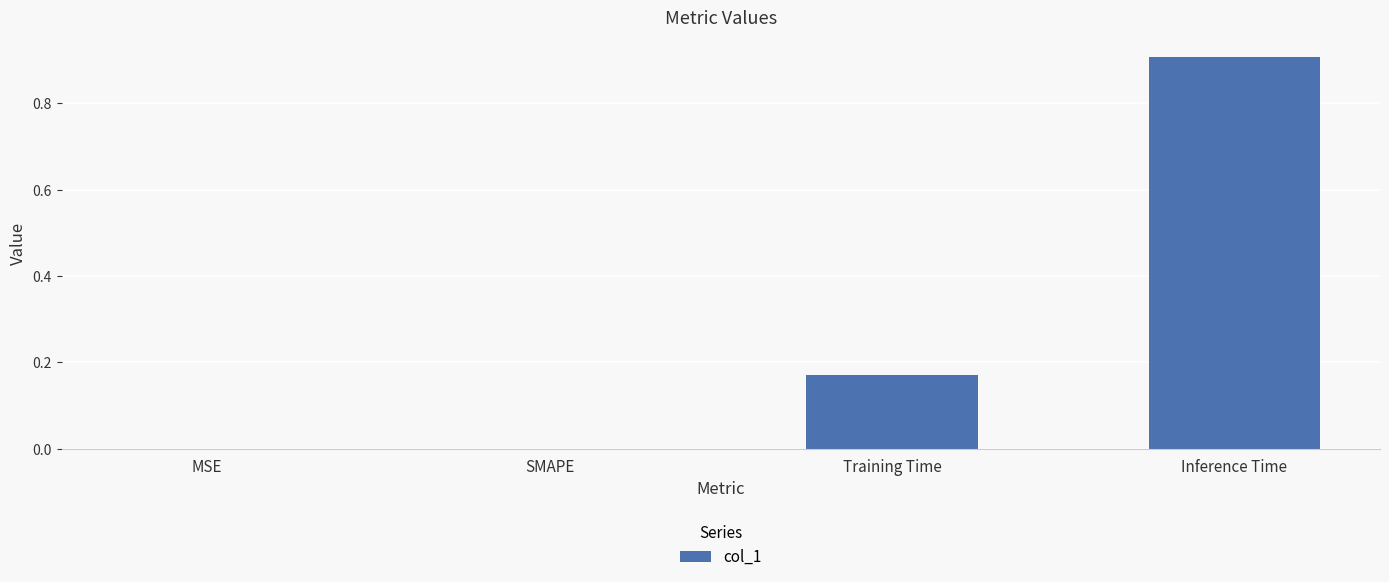

The chart shows a value of 0.3 at Training Time. True or false?

False